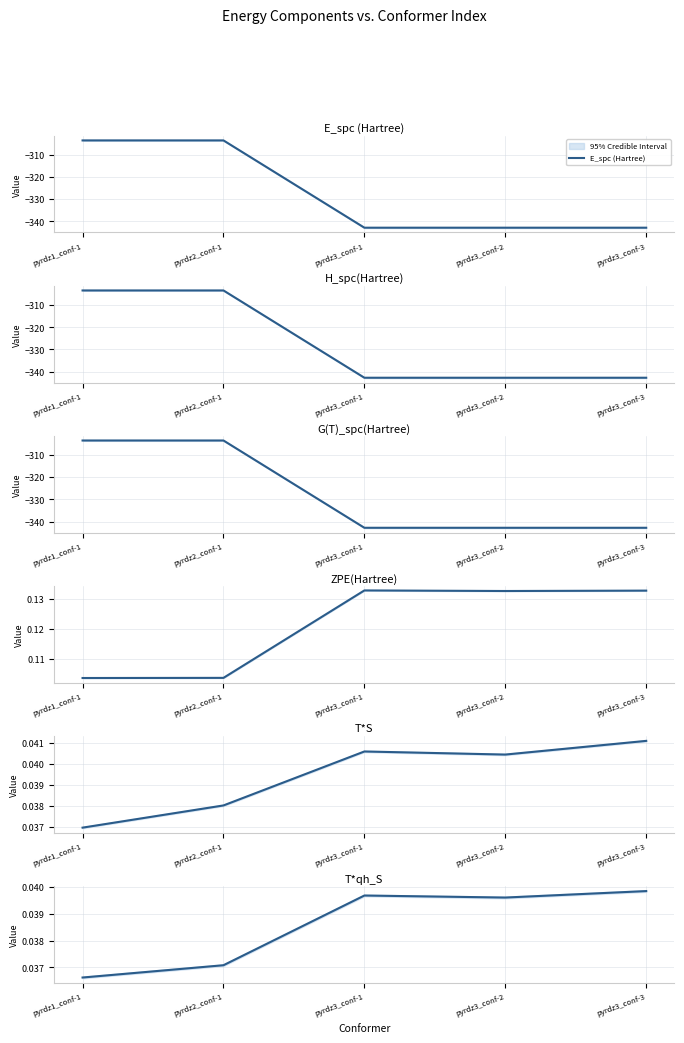

At which label does G(T)_spc(Hartree) reach its peak?

pyrdz2_conf-1